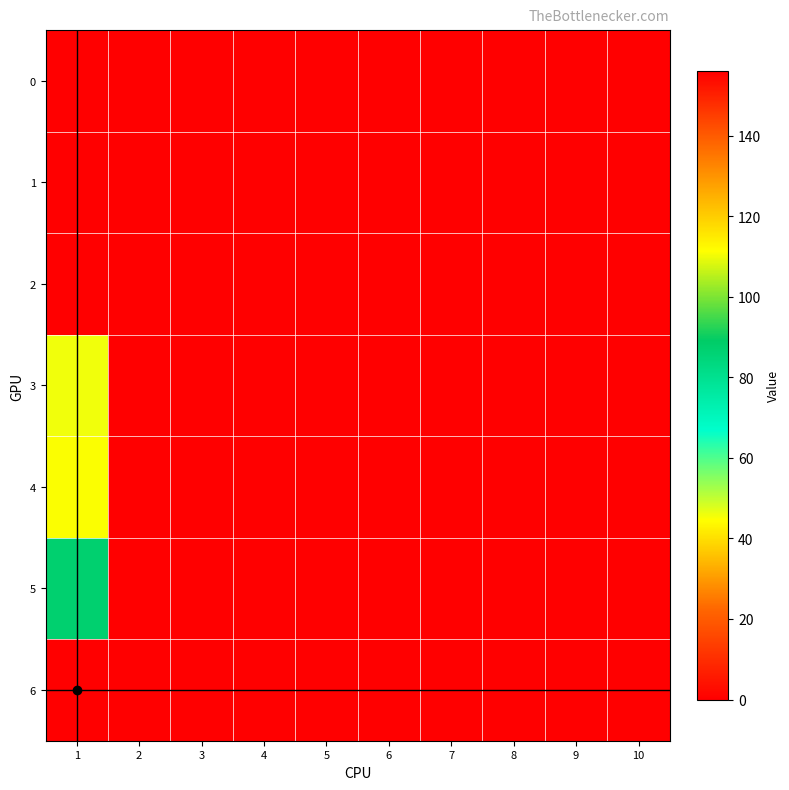

Count the number of data series in this chart.

7